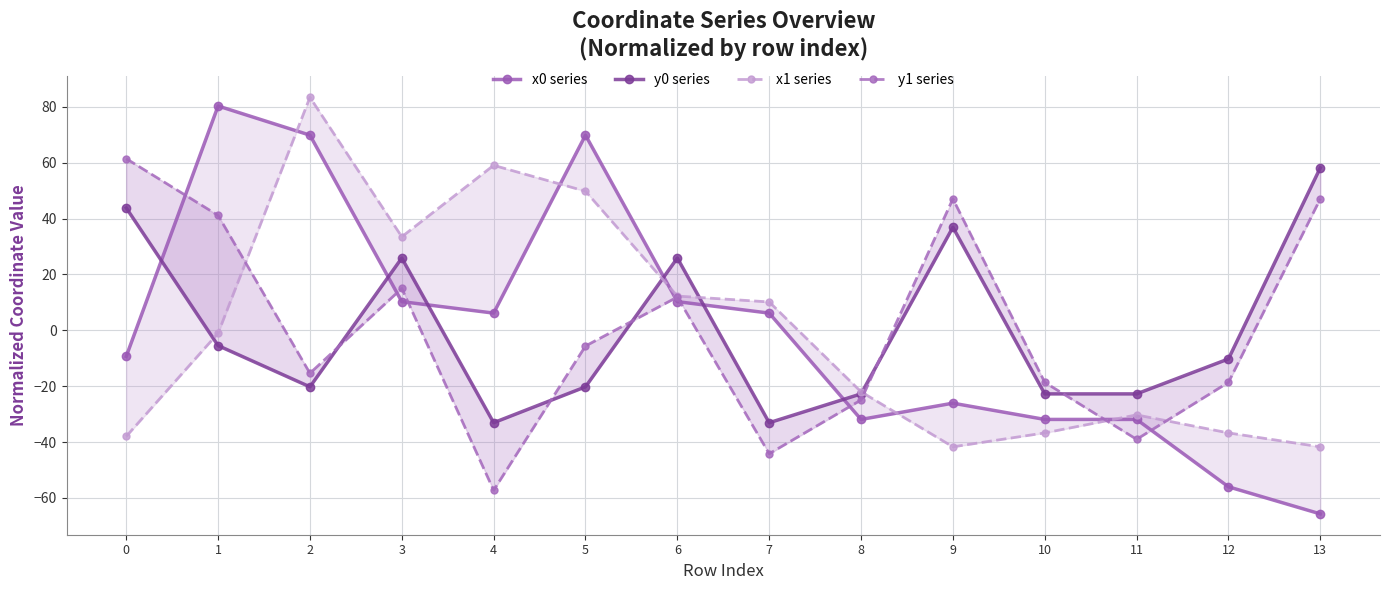

What is the sum of the x0 series values at 6 and 3?

20.5